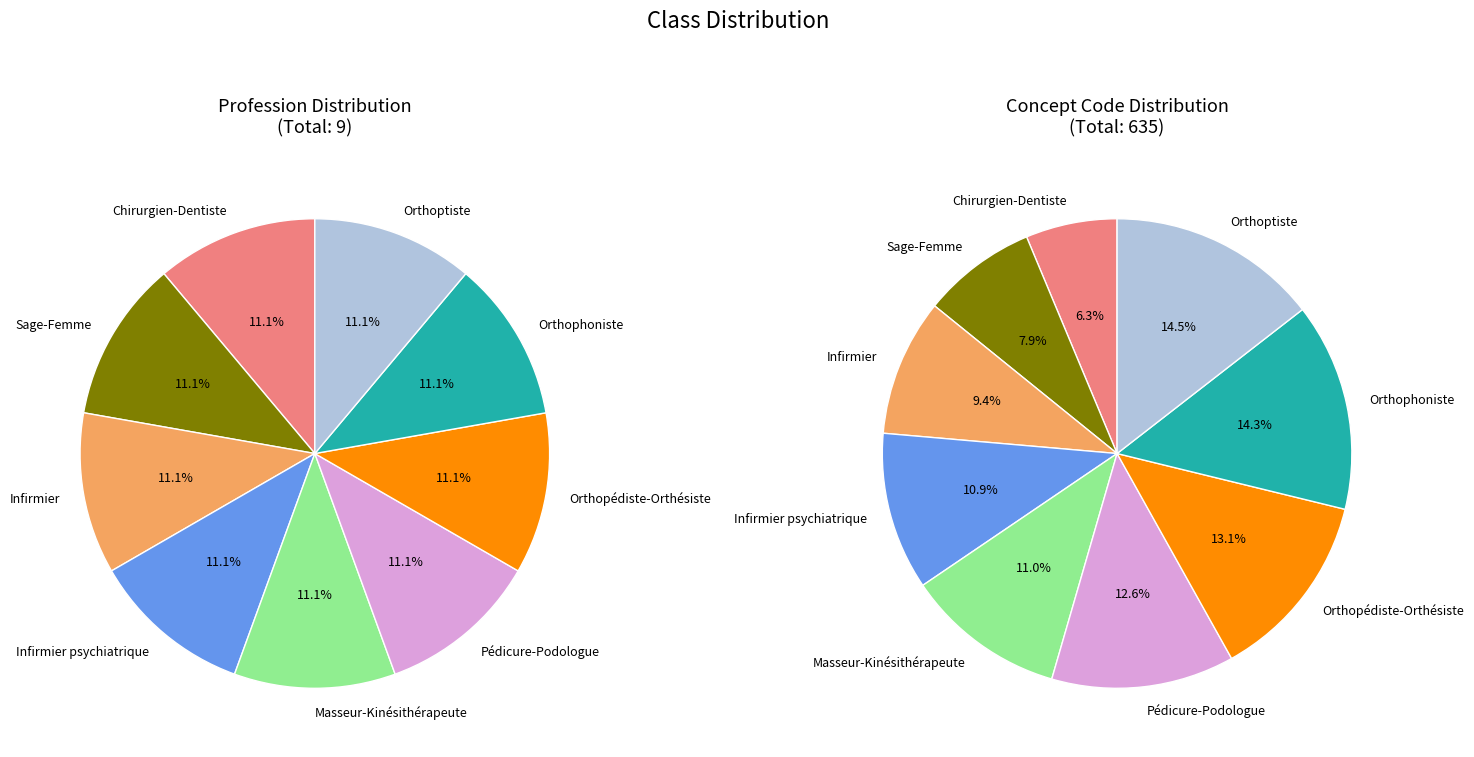

To the nearest percent, what is the difference between the Sage-Femme and Pédicure-Podologue slice percentages?

5%